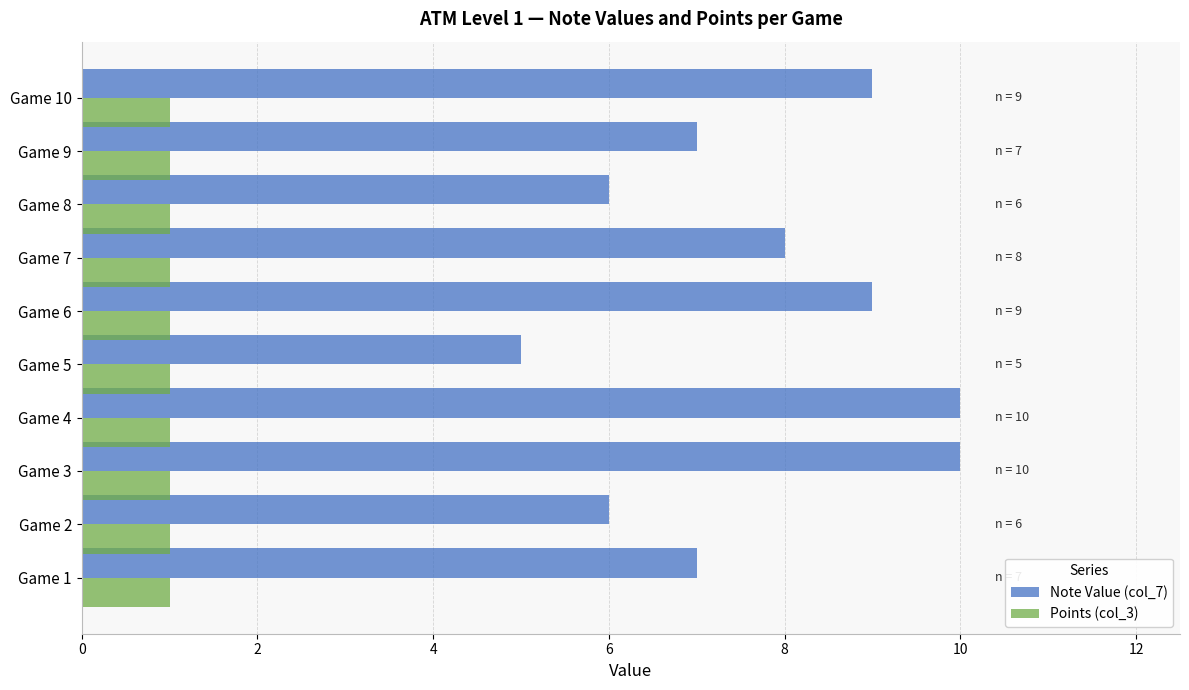

Which series has the widest spread of values?

Note Value (col_7)